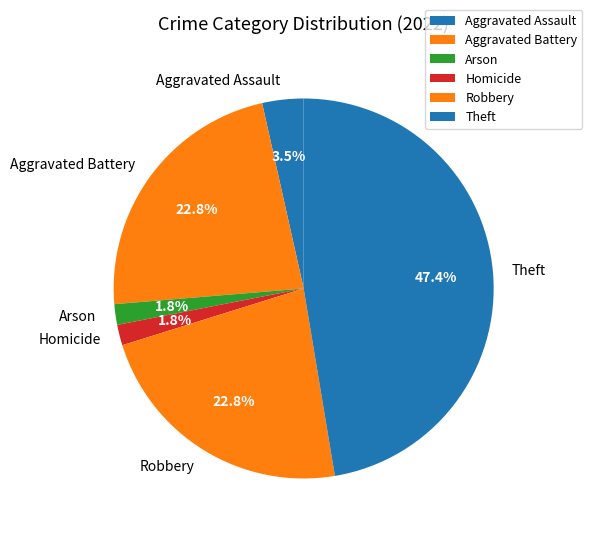

Which slice is the largest?

Theft